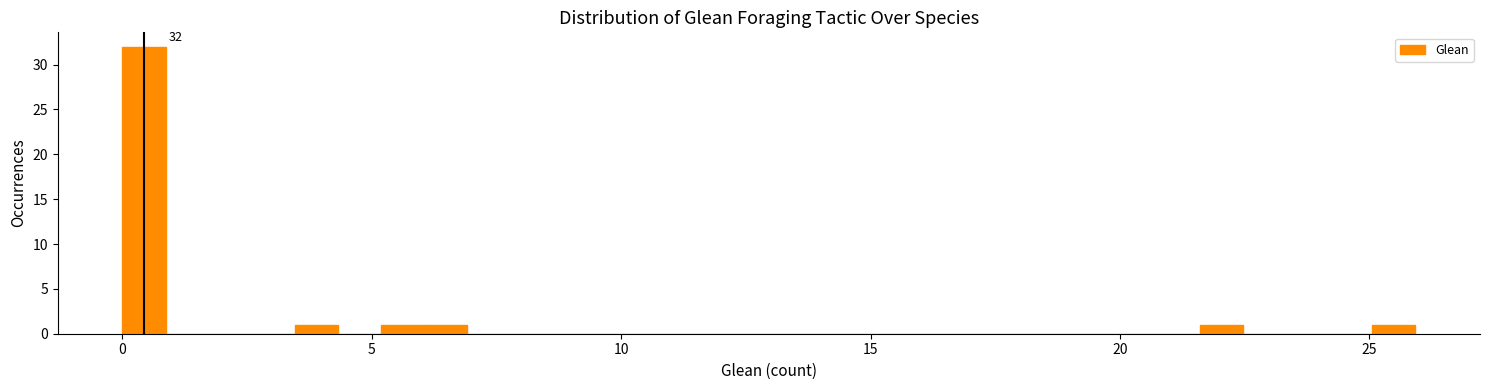

Read against the x-axis, roughly where is the centre of the tallest bar?

0.5